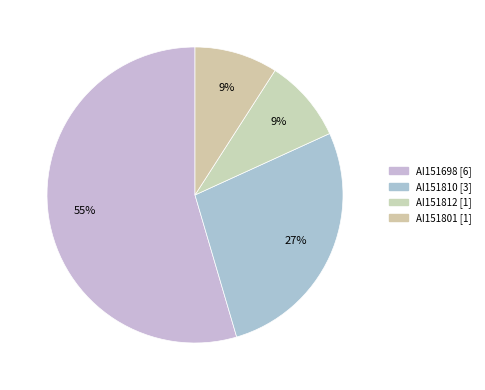

Does AI151812 represent more than half of the total?

No